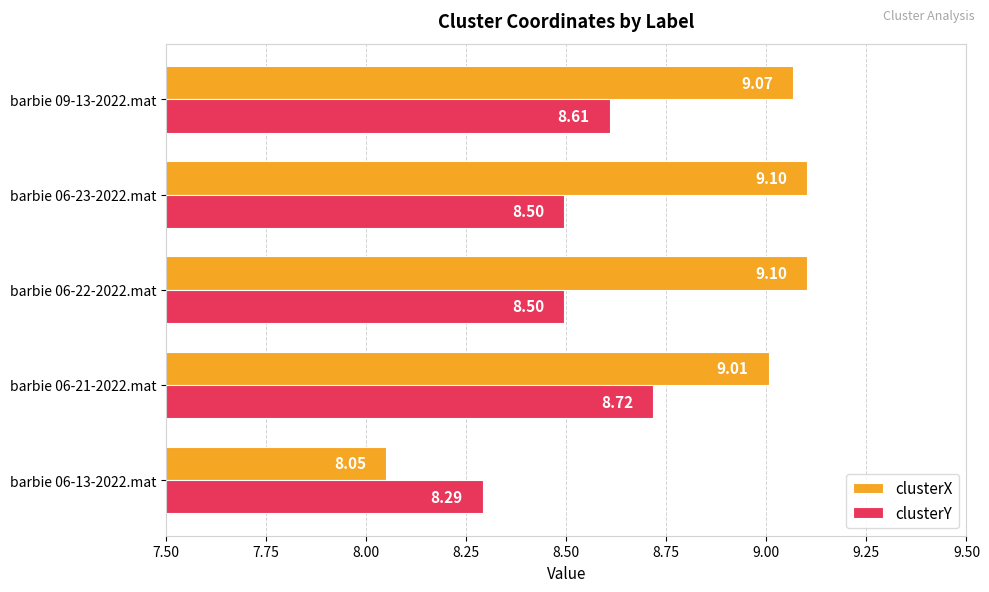

What is the sum of all clusterX values?

44.3